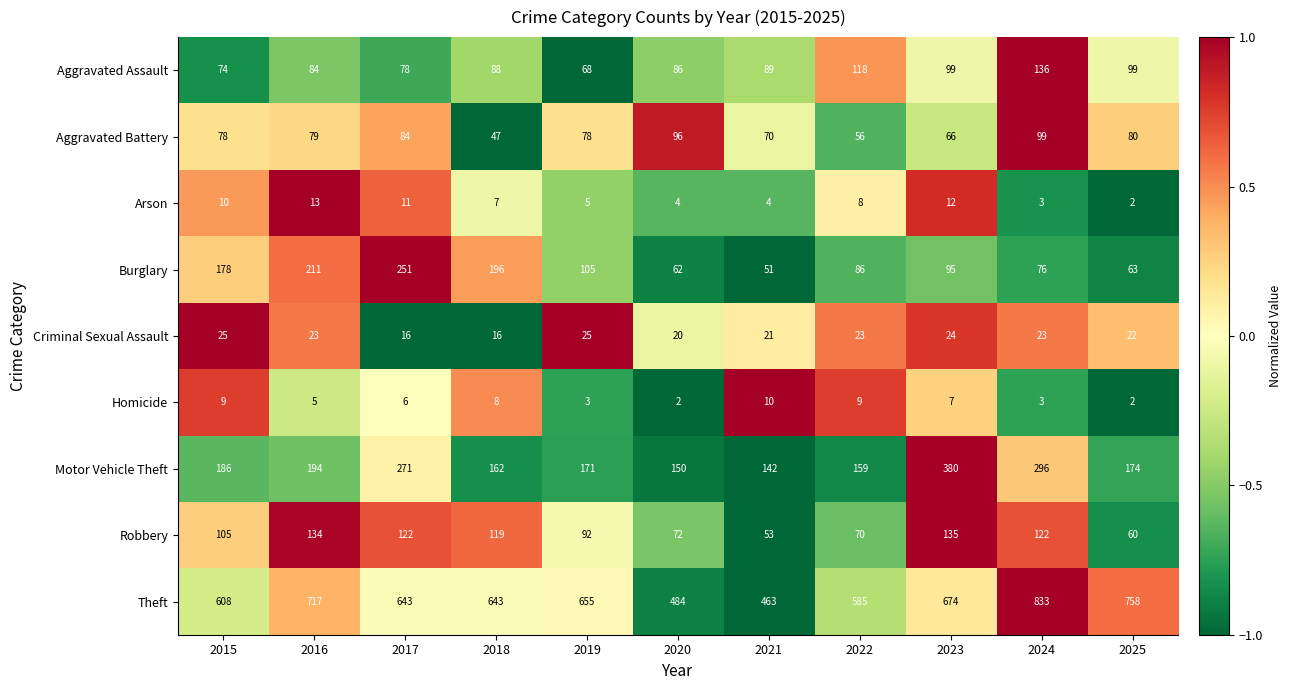

How many distinct data groups are displayed?

9